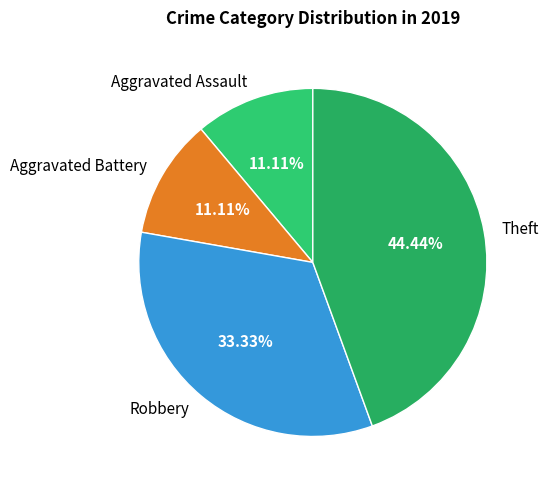

Which slice is the largest?

Theft